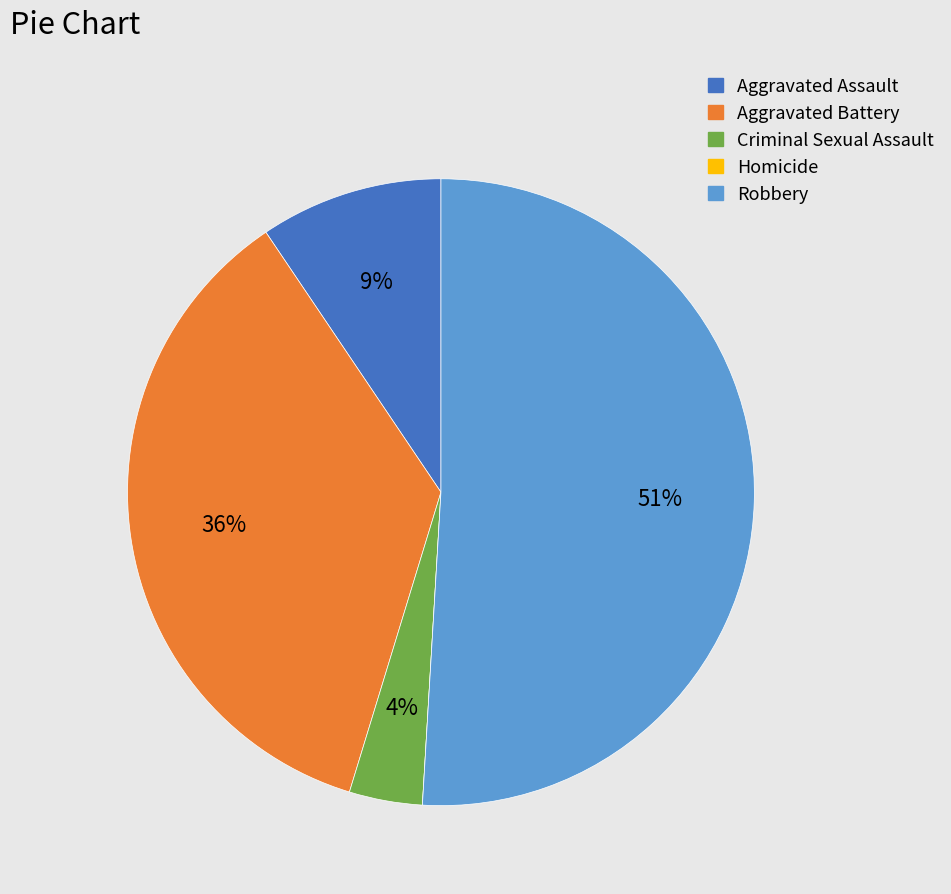

Which category has the biggest portion of the pie?

Robbery